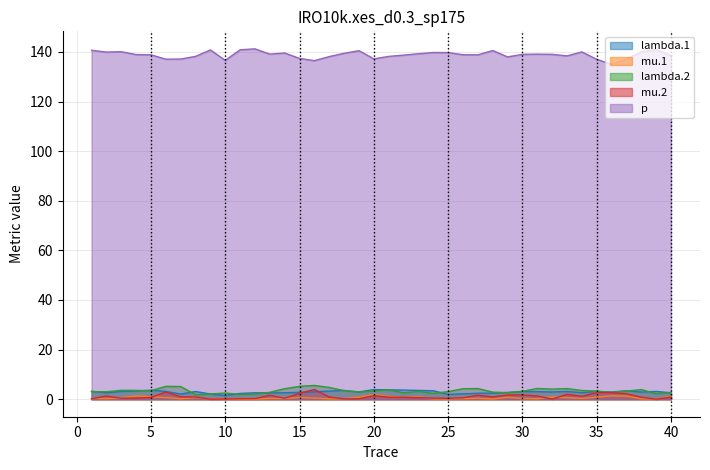

Is the value of lambda.2 at 1 greater than the value of p at 24?

No